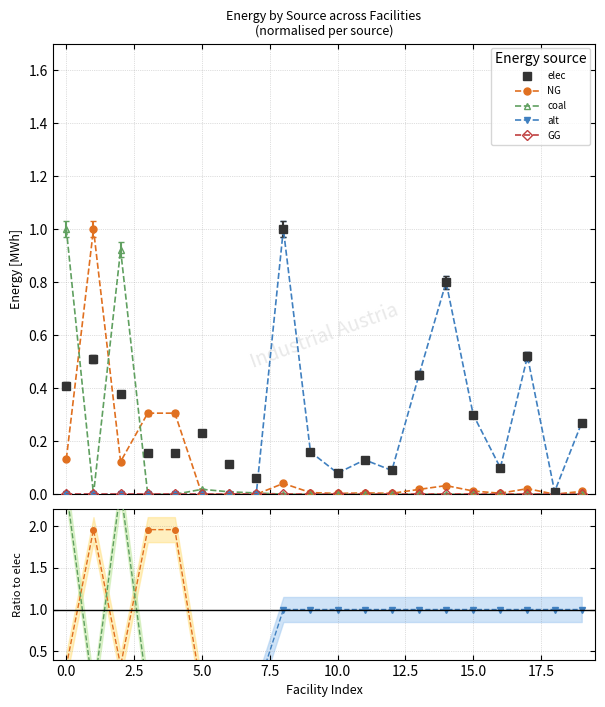

Which series has the largest total across all categories?

elec